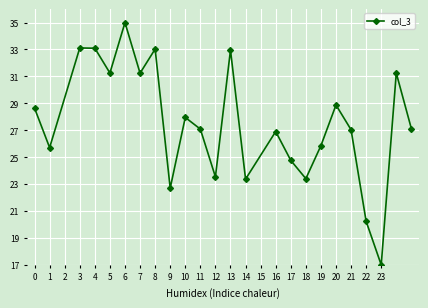

What is the value of the 16th point from the left?

24.8